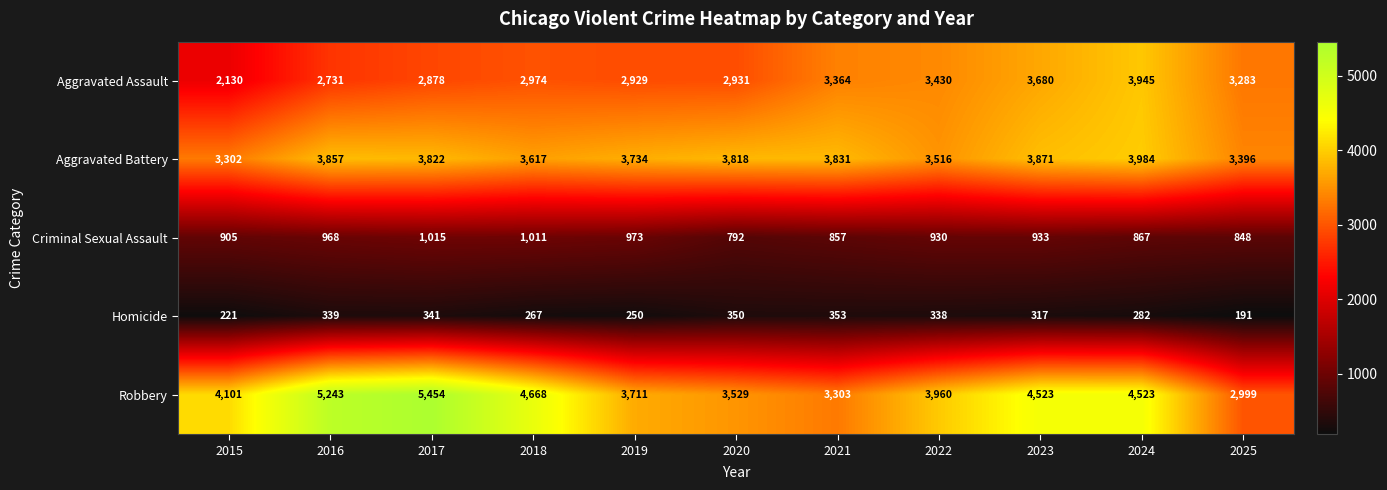

At which category does the chart reach its peak across all series?

2017